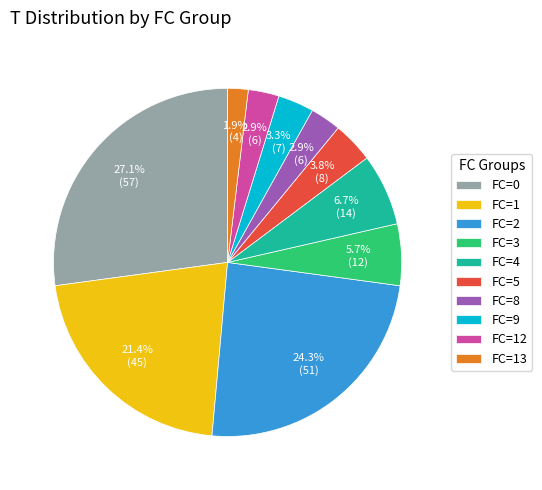

What is the smallest slice in the pie chart?

FC=13